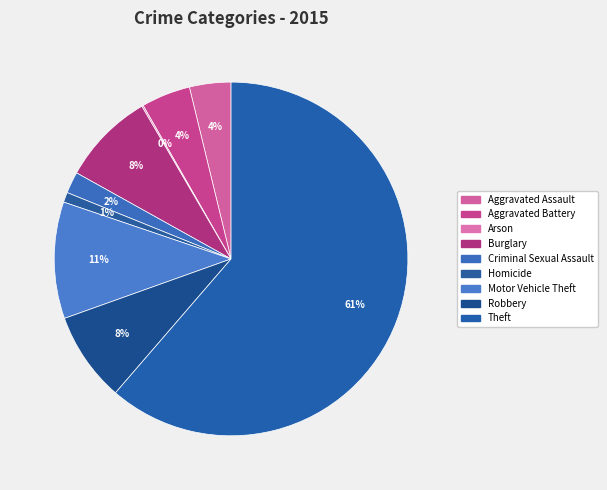

Which slice represents more than half of the pie?

Theft